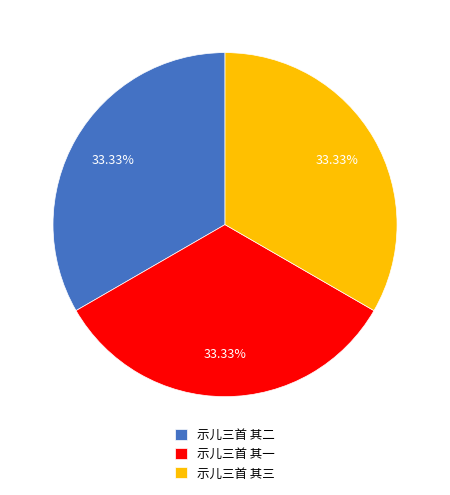

Approximately how many times larger is the value at 示儿三首 其一 compared to 示儿三首 其三?

1.0